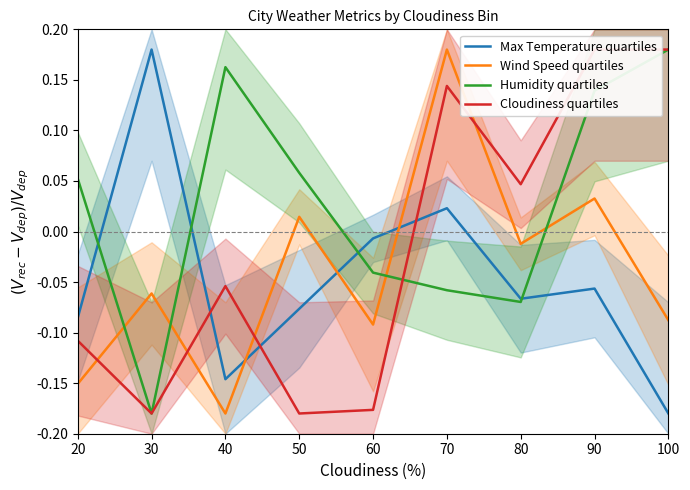

Between 20 and 70, which series saw the biggest shift?

Wind Speed quartiles